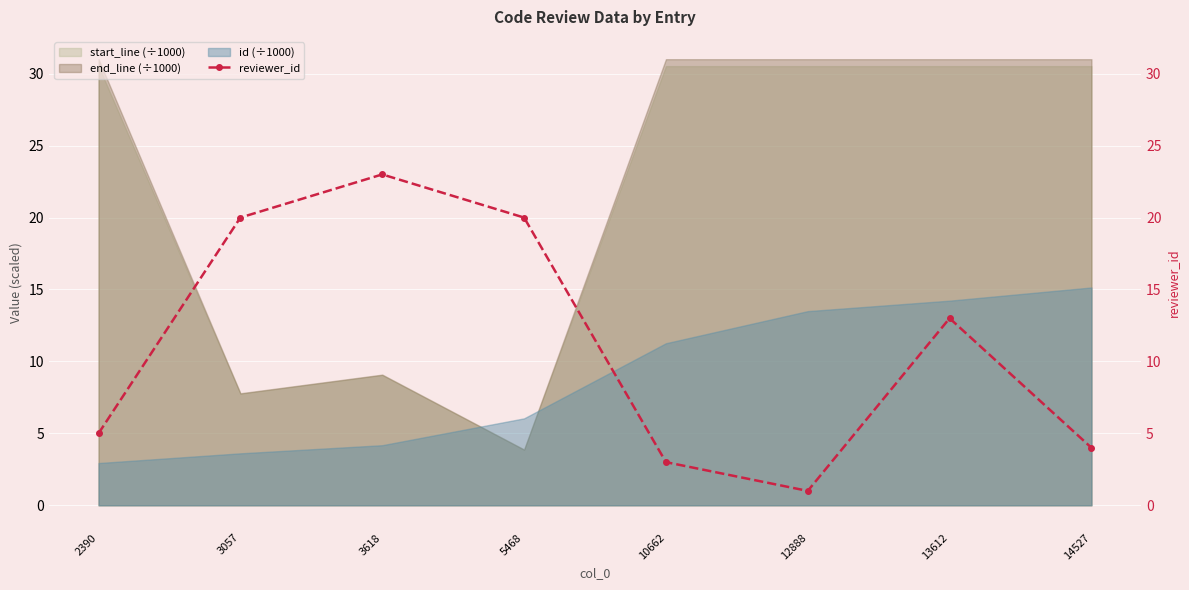

What is the sum of the values at 2390 and 12888?

6